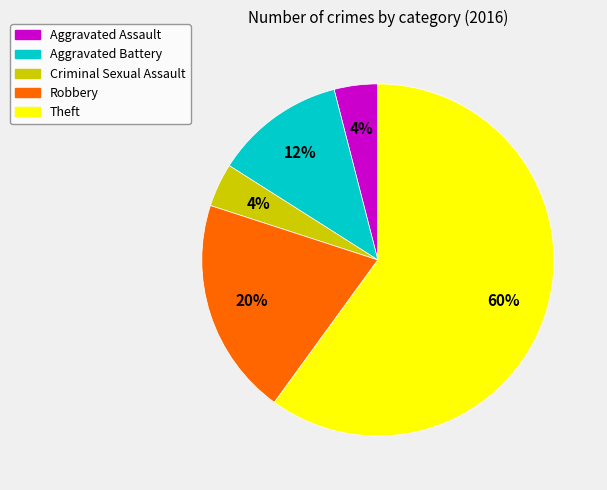

Do Robbery and Aggravated Assault together represent more than half of the pie?

No